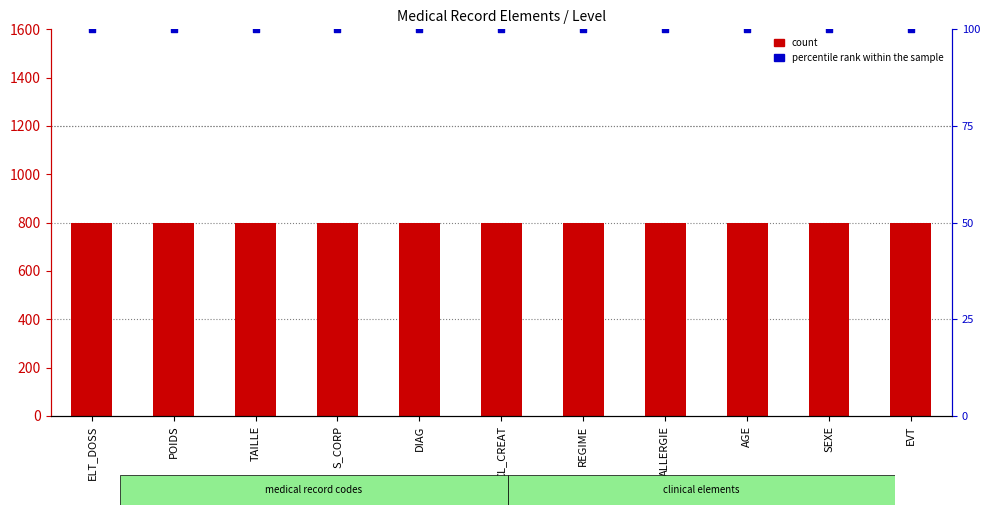

Which series contains the lowest Y value?

percentile rank within the sample